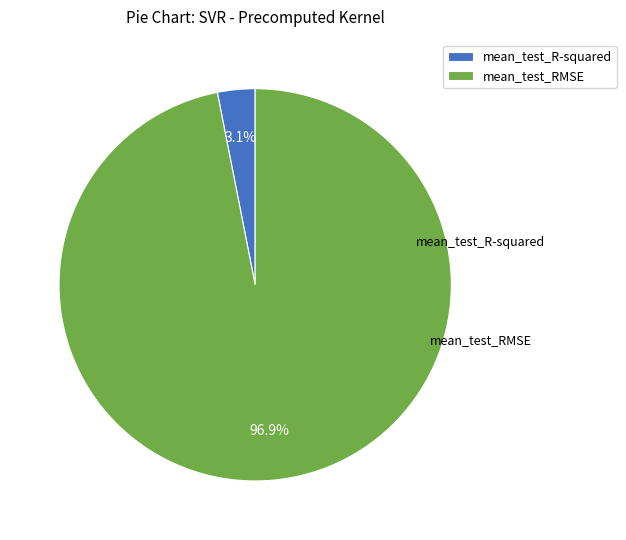

Rank the categories by value from lowest to highest.

mean_test_R-squared, mean_test_RMSE